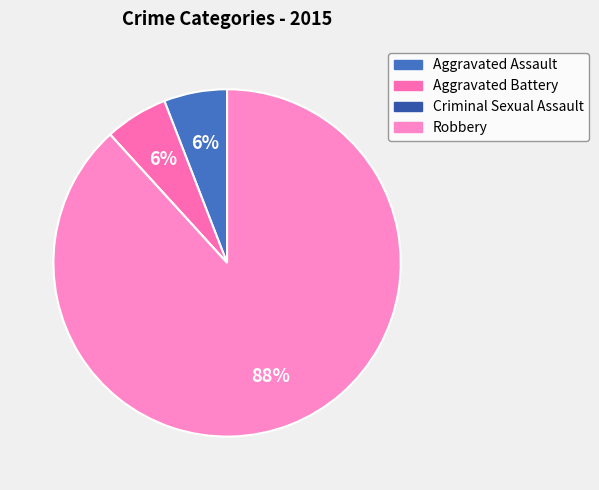

Do Robbery and Criminal Sexual Assault together represent more than half of the pie?

Yes